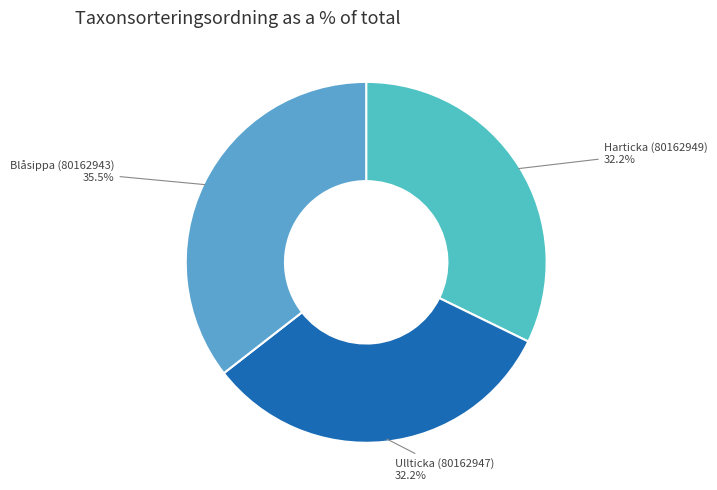

Is Harticka (80162949) the majority of the pie?

No